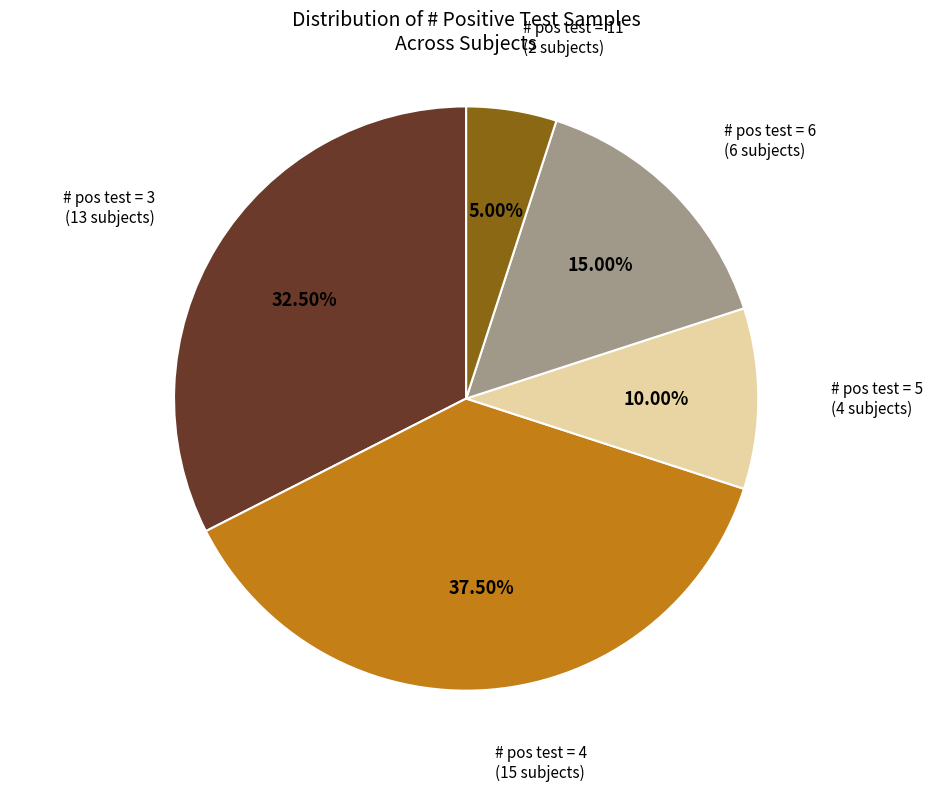

Does any single category account for the majority?

No